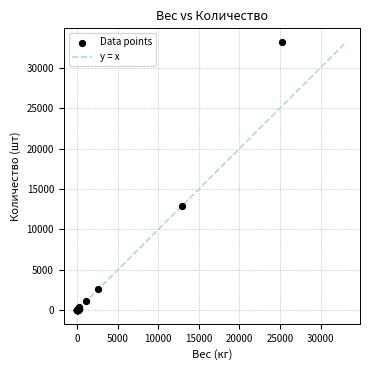

What Y value in the scatter plot is closest to 16600?

12899.1